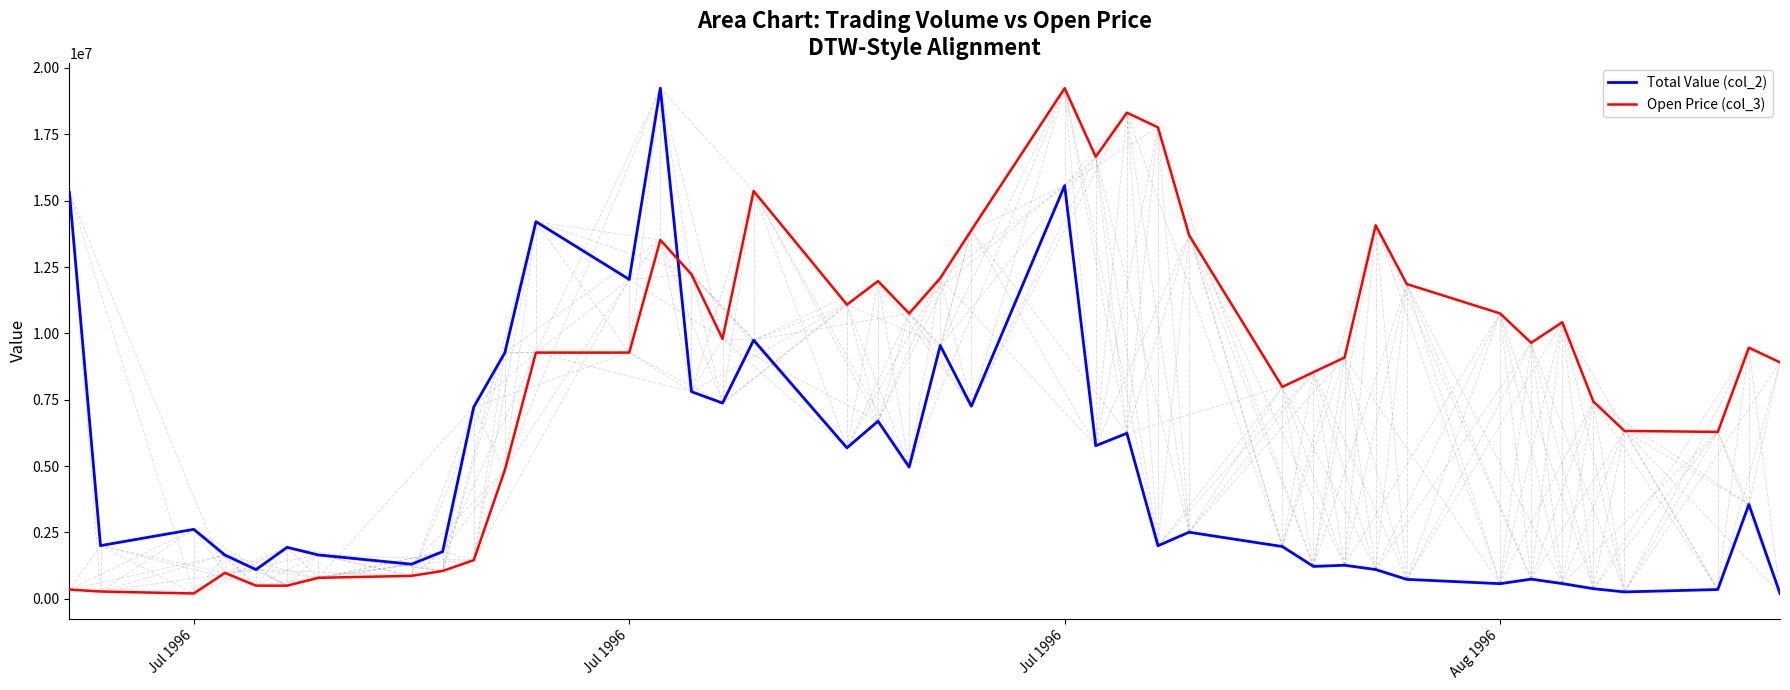

What is the difference between the maximum and minimum values in the Open Price (col_3) series?

19035590.0